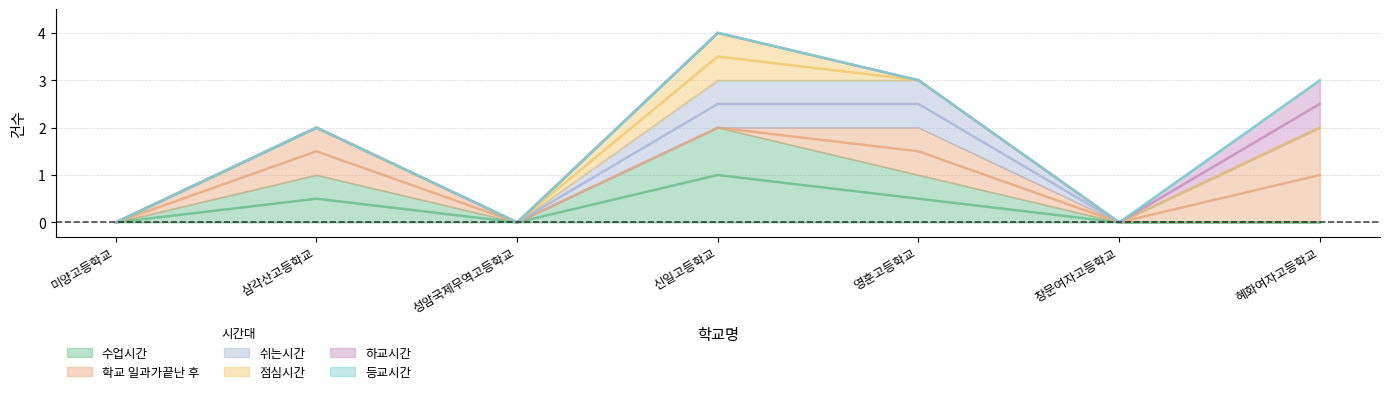

What is the label of the 3rd point from the right?

영훈고등학교